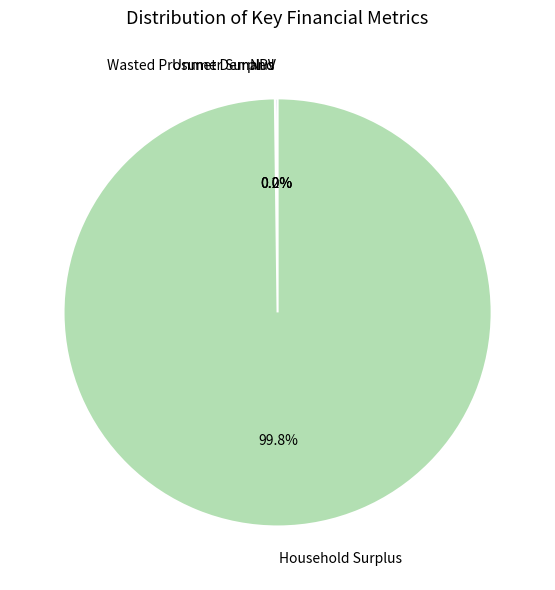

What is the largest slice in the pie chart?

Household Surplus